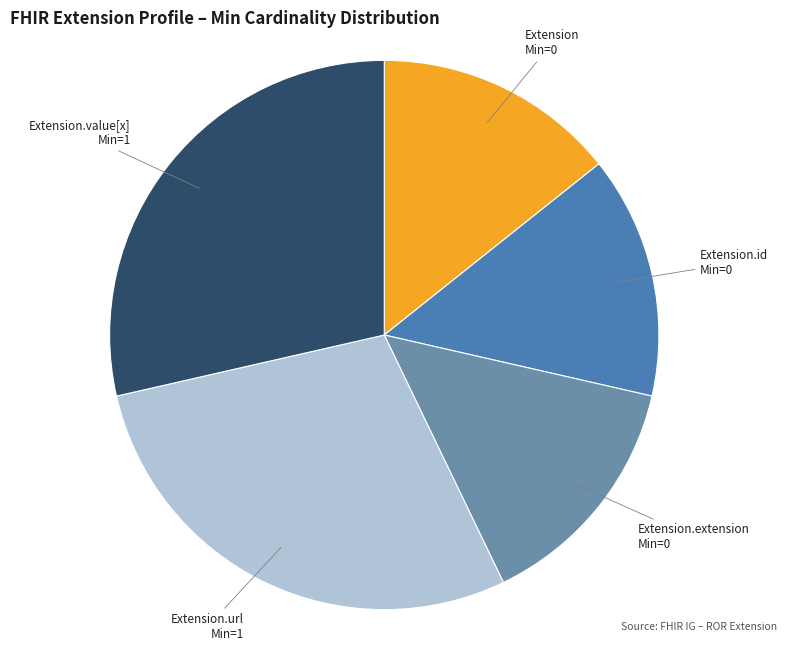

Combined, do Extension.url and Extension.extension account for over 50%?

No